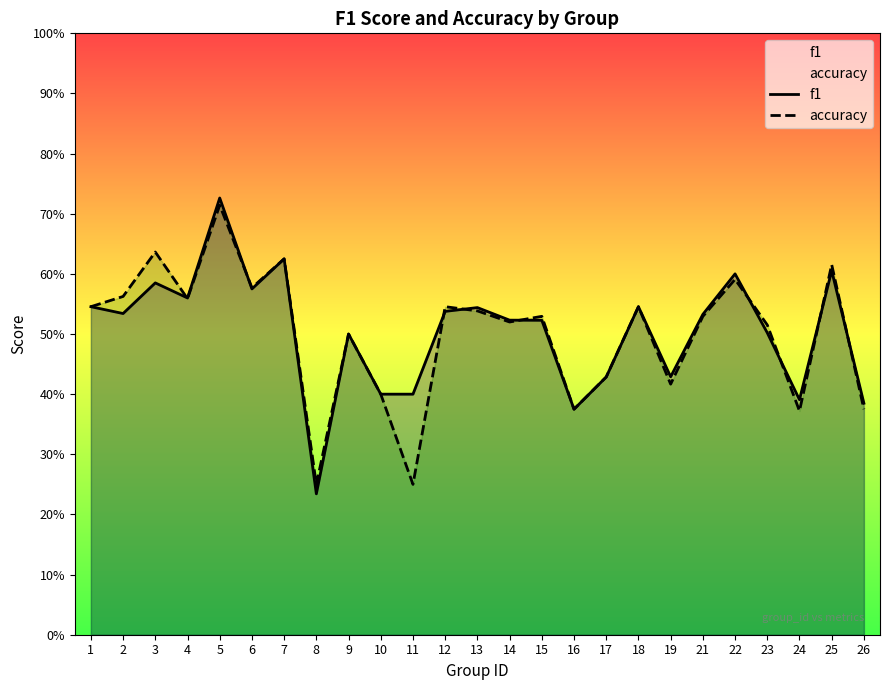

Reading left to right, what are all the values shown in this chart?

f1: 0.5	0.5	0.6	0.6	0.7	0.6	0.6	0.2	0.5	0.4	0.4	0.5	0.5	0.5	0.5	0.4	0.4	0.5	0.4	0.5	0.6	0.5	0.4	0.6	0.4
accuracy: 0.5	0.6	0.6	0.6	0.7	0.6	0.6	0.2	0.5	0.4	0.2	0.5	0.5	0.5	0.5	0.4	0.4	0.5	0.4	0.5	0.6	0.5	0.4	0.6	0.4